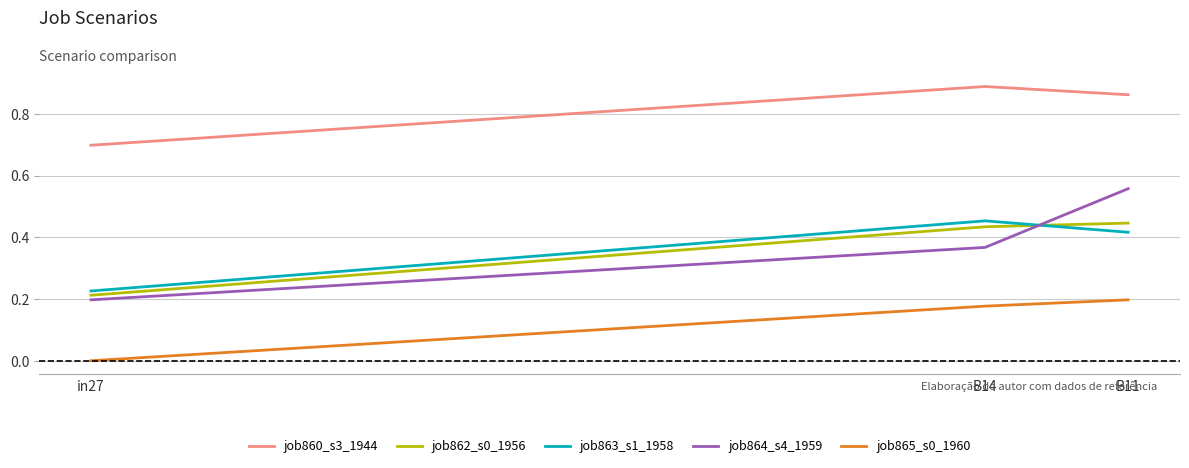

Which category has the highest value in the job862_s0_1956 series?

B11